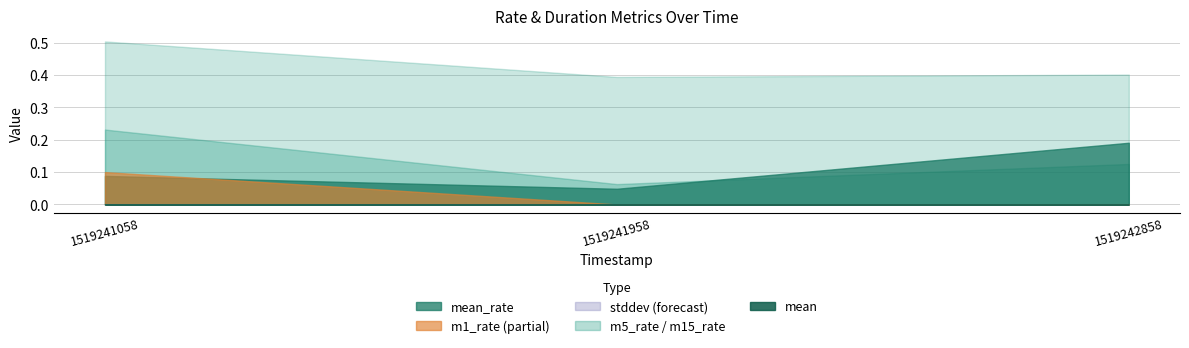

Rank the categories by stddev value from highest to lowest.

1519241058, 1519241958, 1519242858